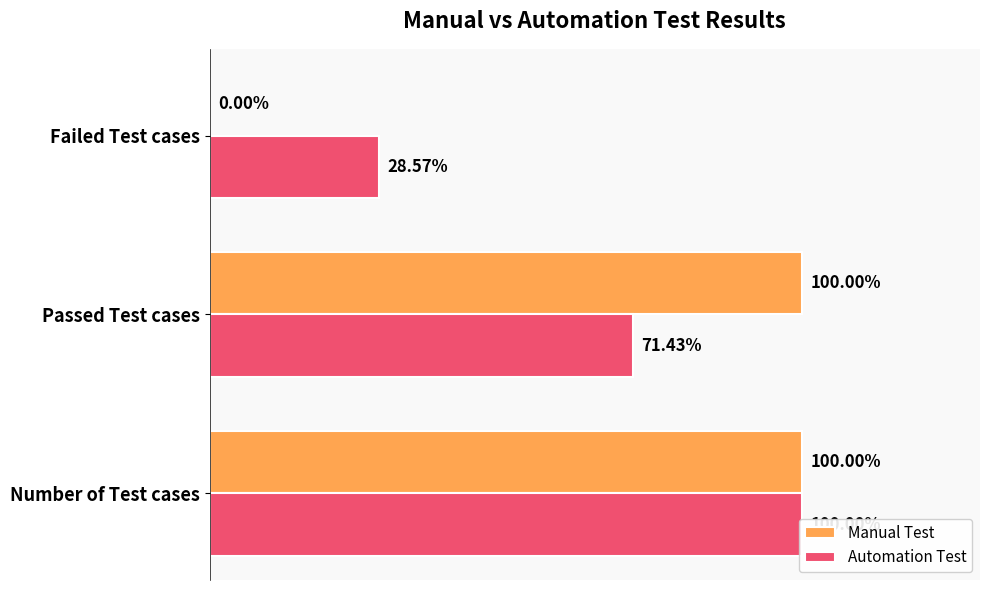

At Number of Test cases, list the series in order from smallest to largest.

Manual Test, Automation Test